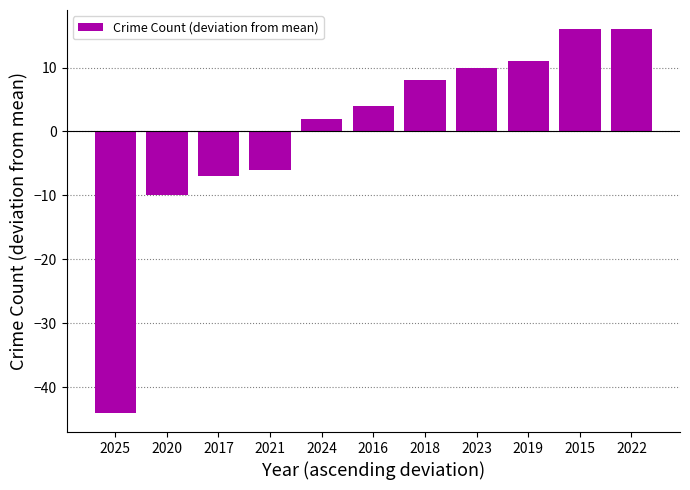

Are the bars grouped side by side (vs. stacked)?

No